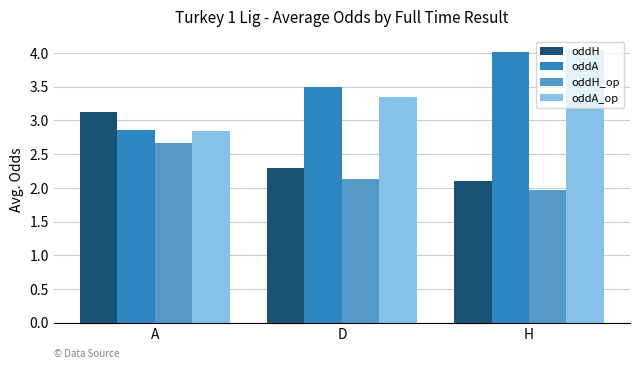

What is the average value of the oddH_op series?

2.3